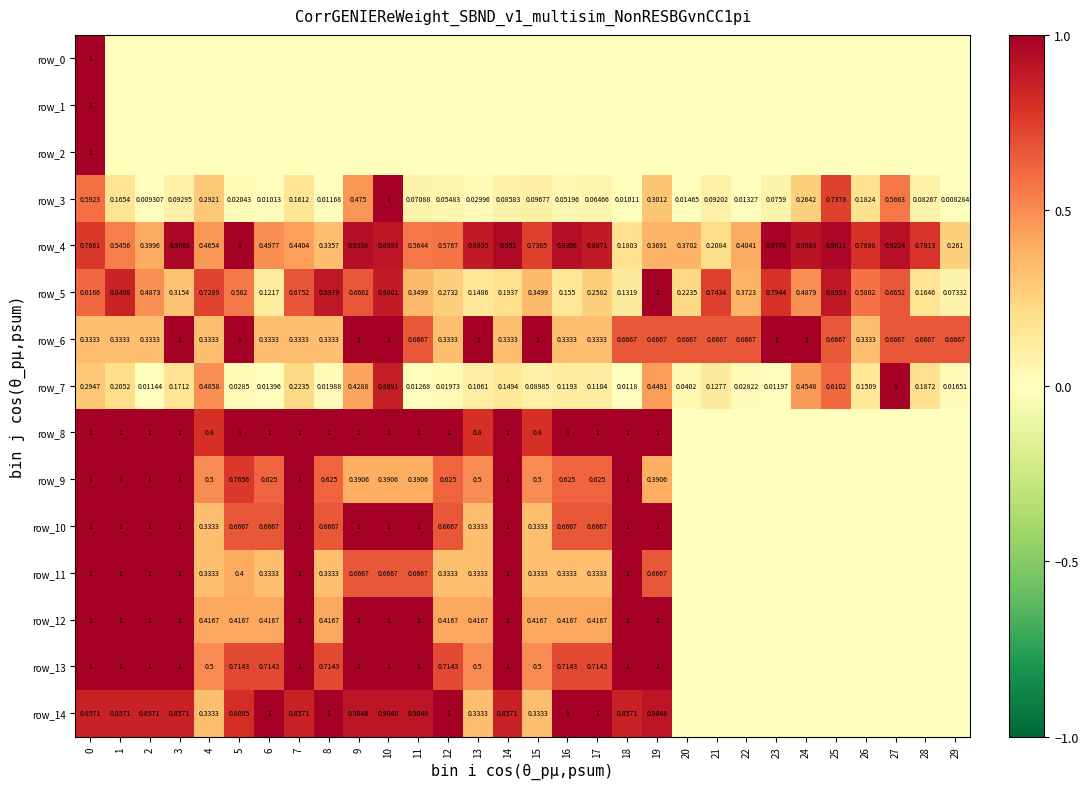

Count the number of categories in the chart.

30